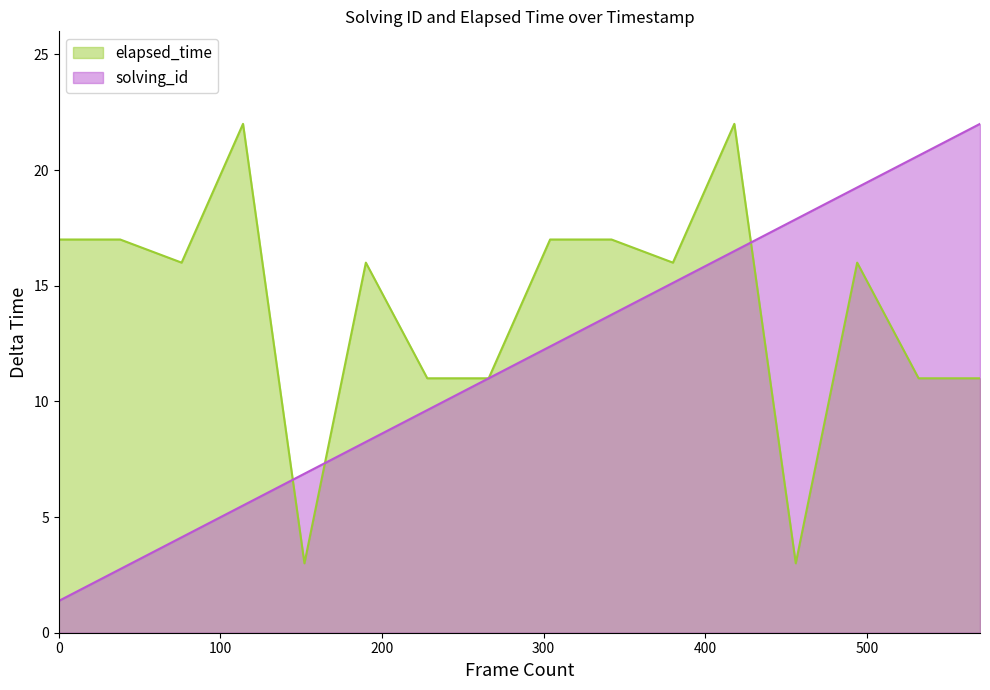

What is the maximum value shown in the chart?

22.0